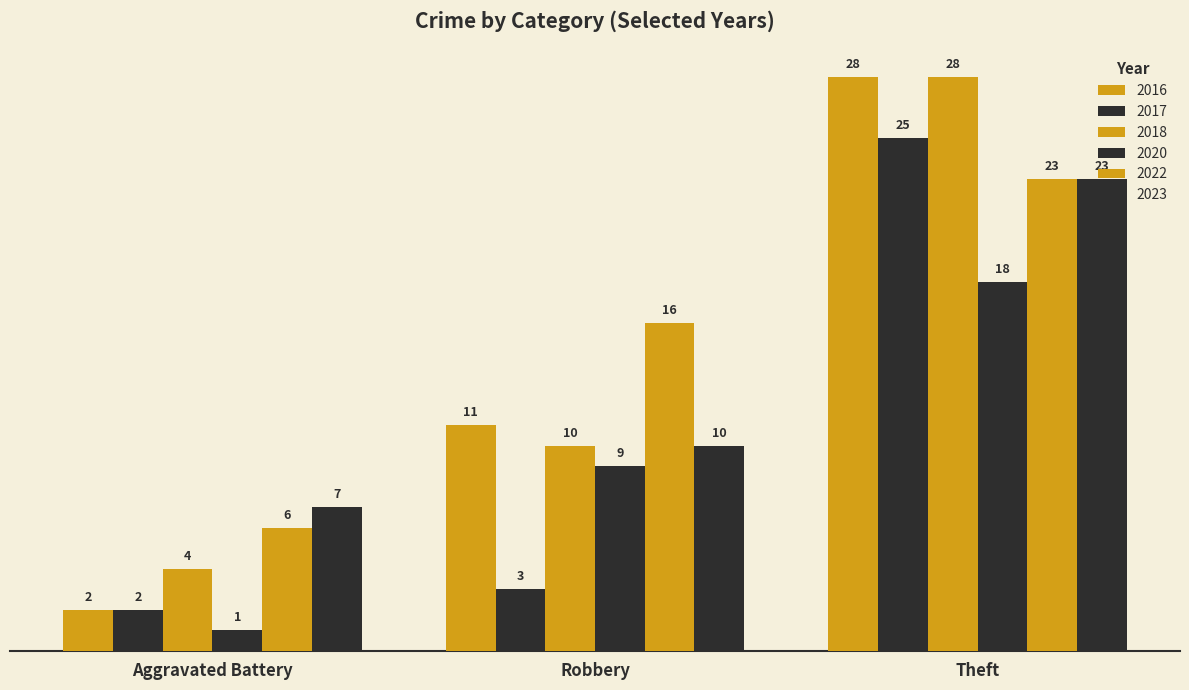

How many bars are there in total?

18